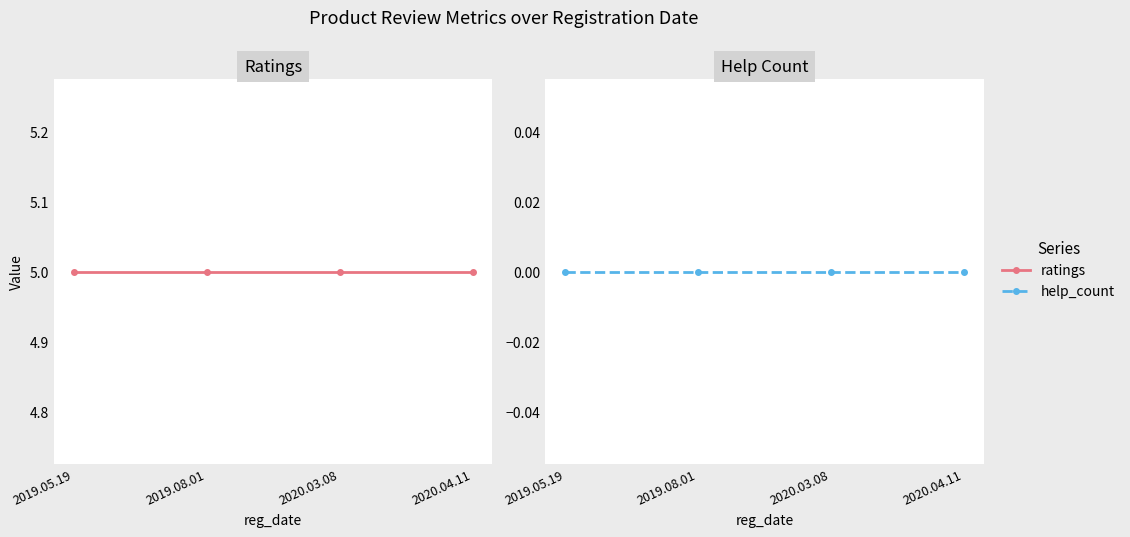

Is the value of ratings at 2020.04.11 greater than the value of help_count at 2020.04.11?

Yes